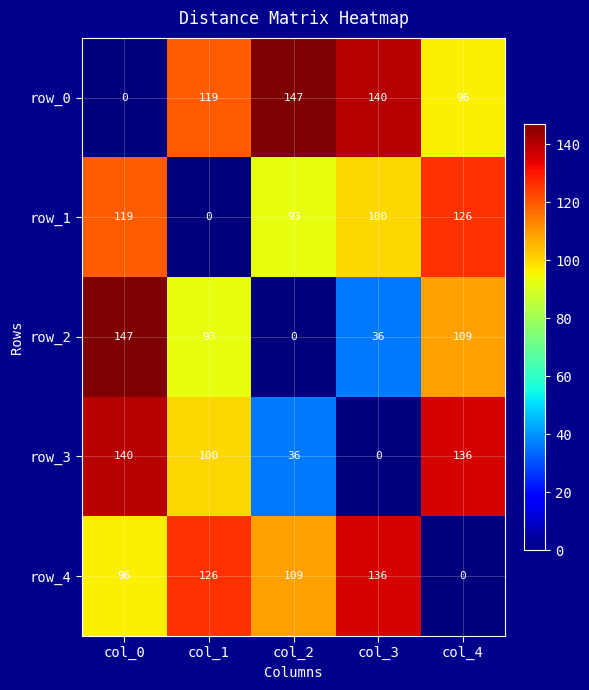

What is the sum of all row_0 values?

502